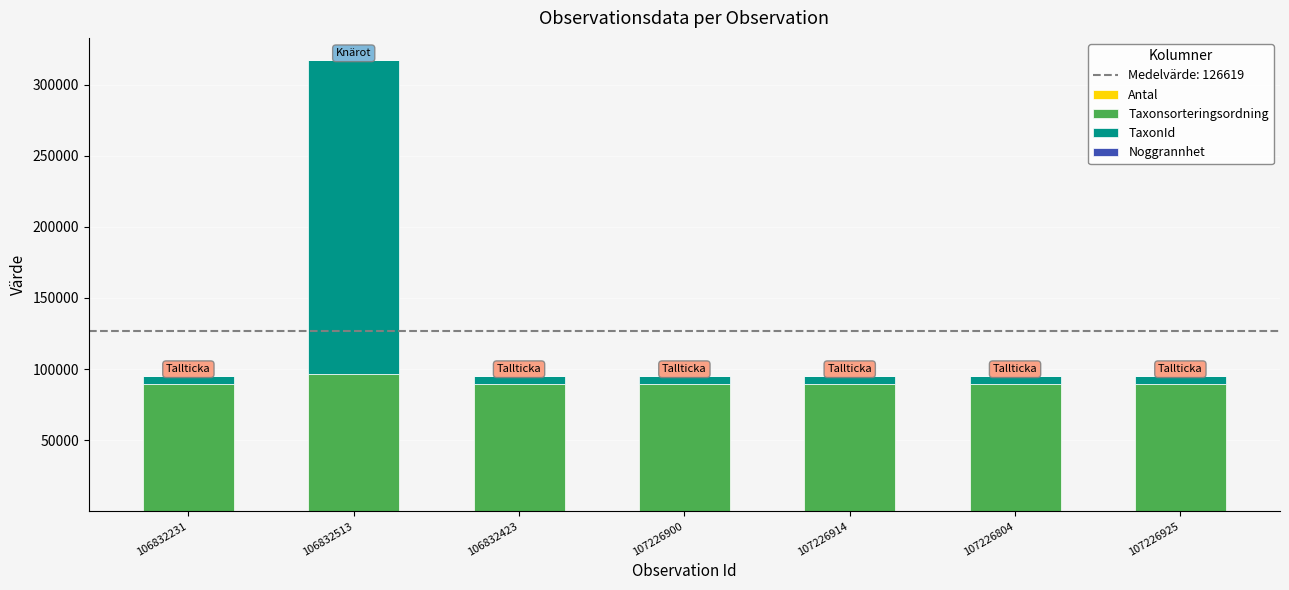

At which category is the sum across all series the highest?

106832513